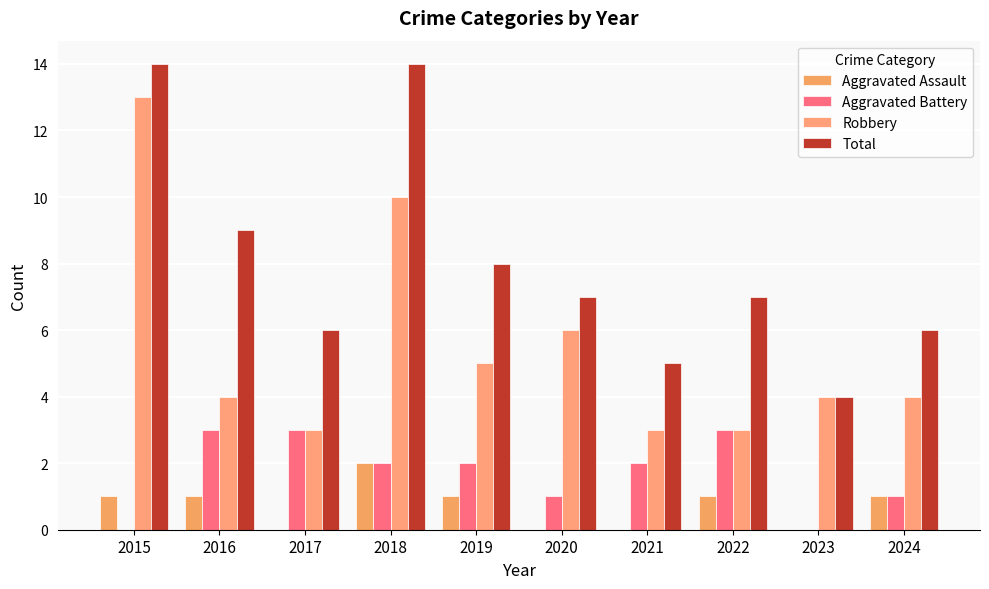

How many groups of bars are there?

10